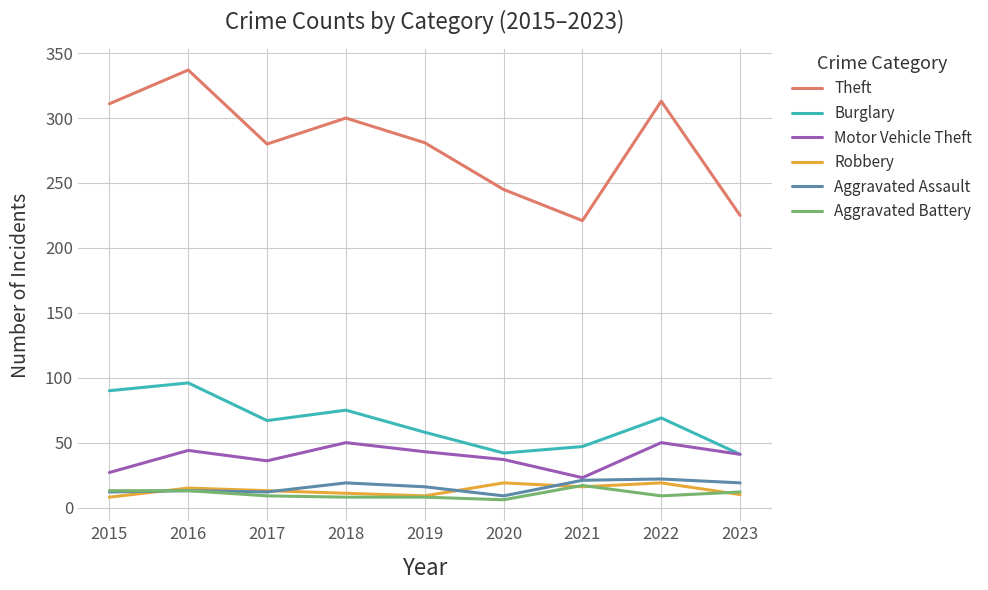

Which series has the largest range (max minus min)?

Theft